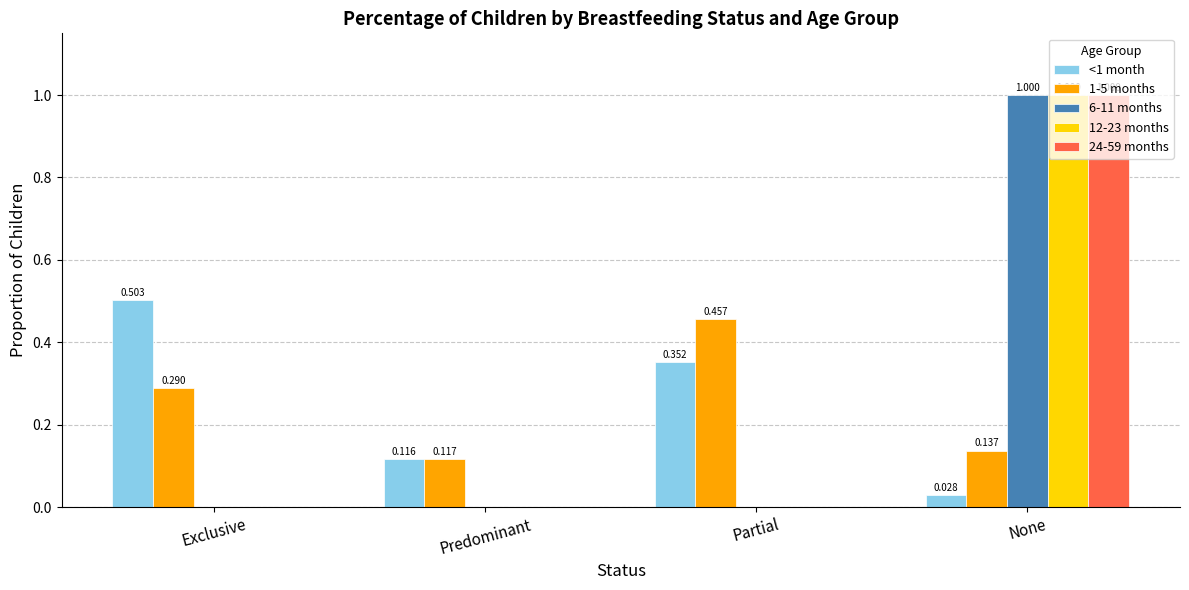

Is the value of 6-11 months at None greater than the value of 12-23 months at Exclusive?

Yes